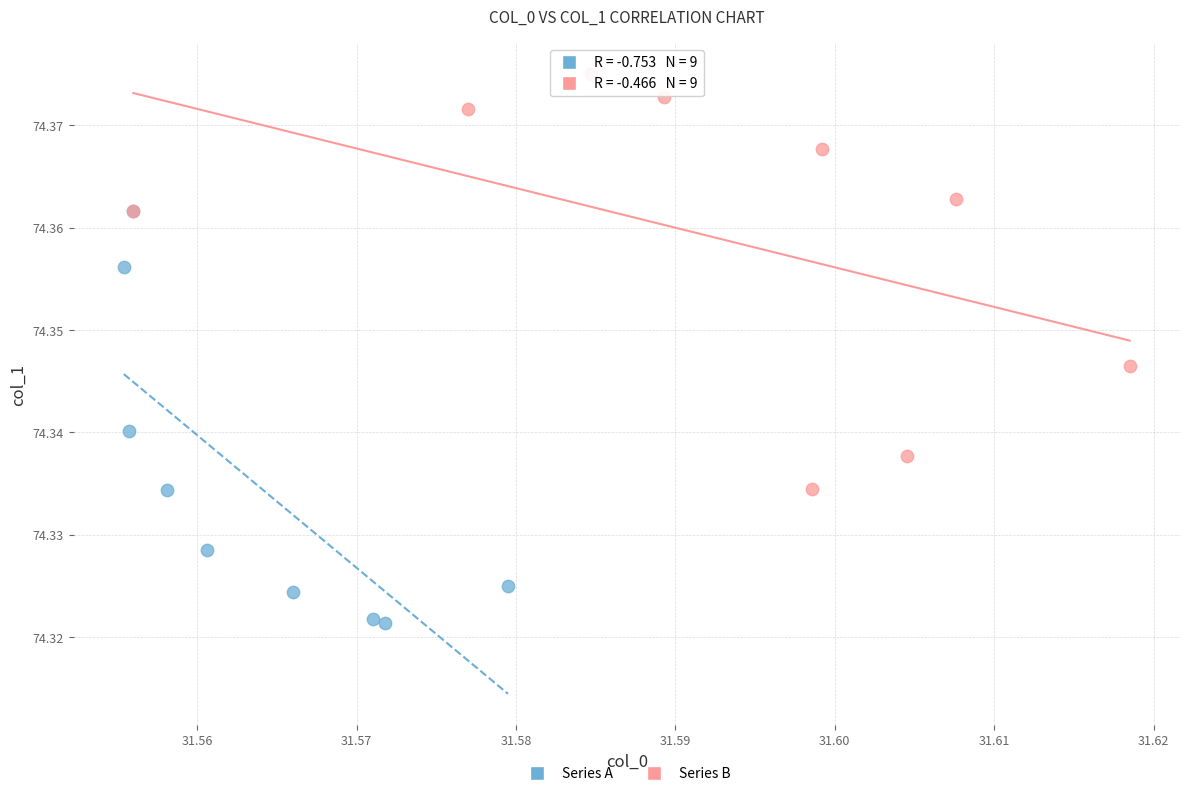

Which series contains the lowest Y value?

Series A